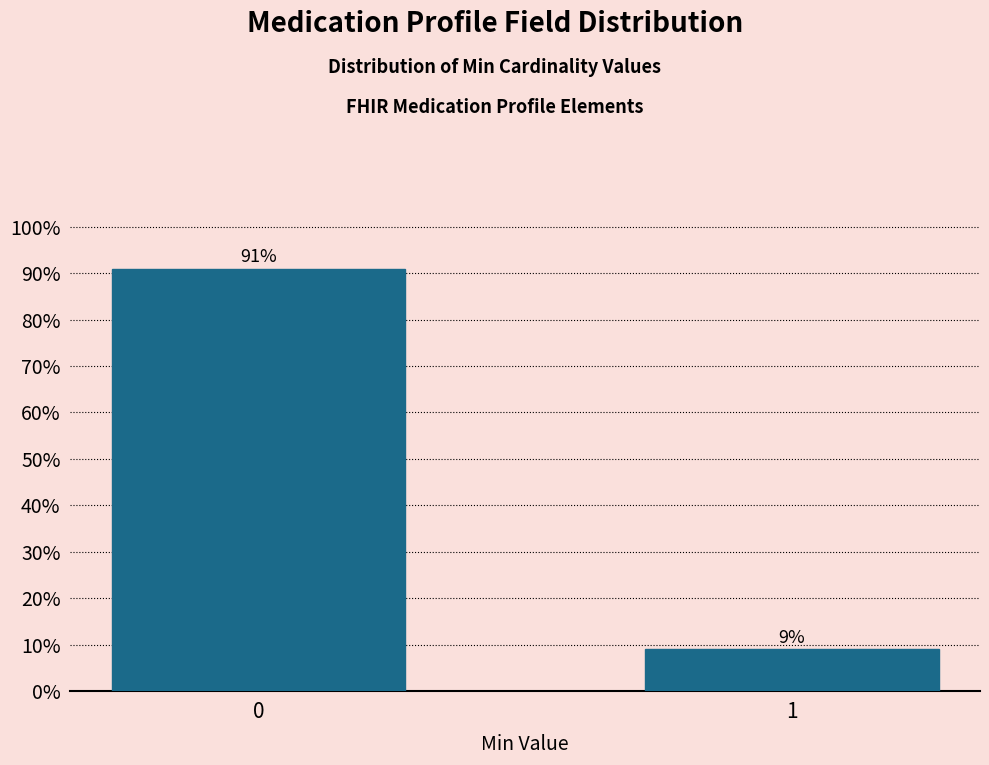

What is the value of the 1st bar from the left?

90.9